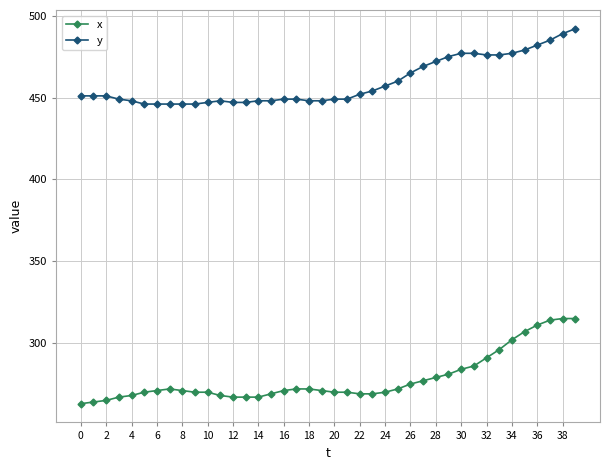

What is the maximum value for y?

492